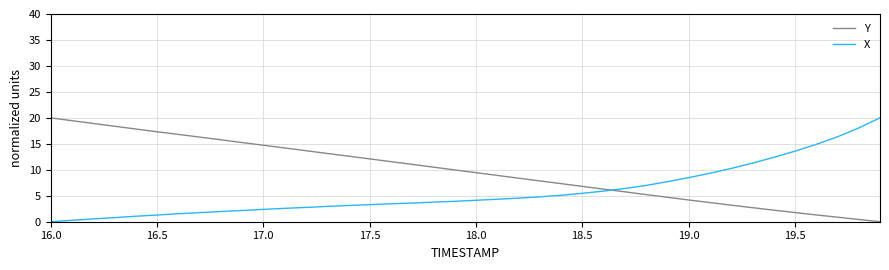

How many lines are shown in the chart?

2